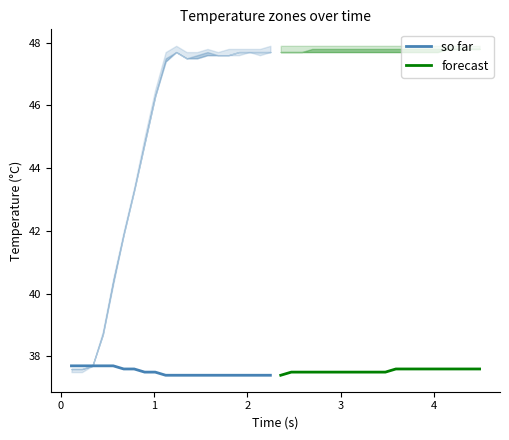

At 1, list the series in order from smallest to largest.

forecast, so far